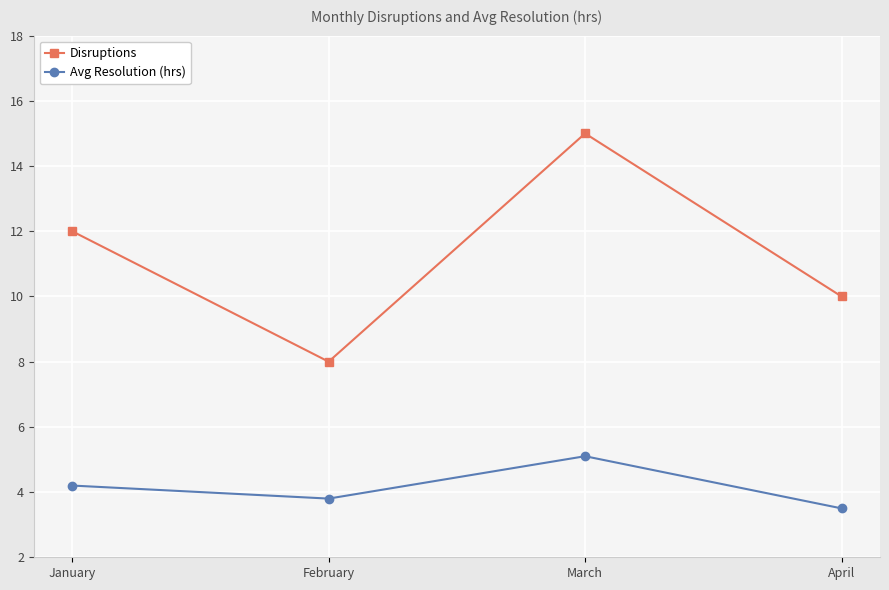

True or false: Avg Resolution (hrs) and Disruptions intersect in this chart.

False